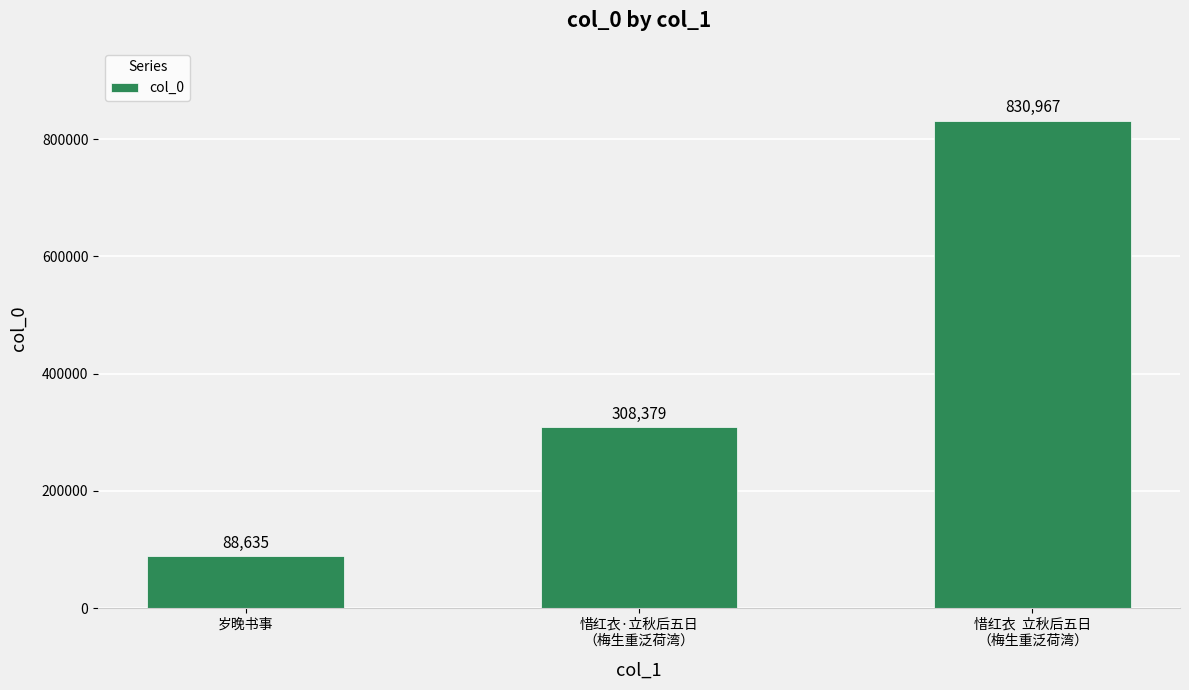

What is the difference between the maximum and minimum values?

742332